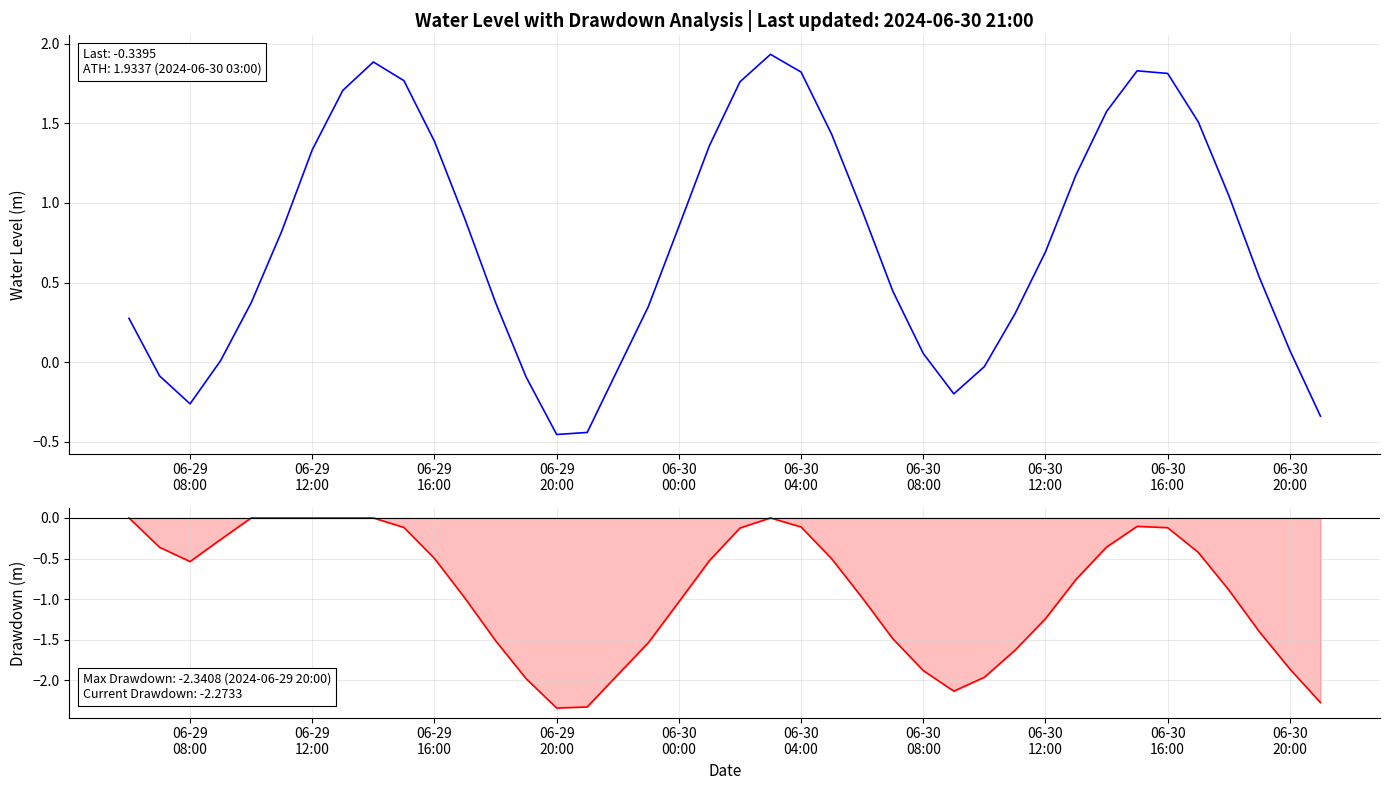

How many lines are shown in the chart?

2